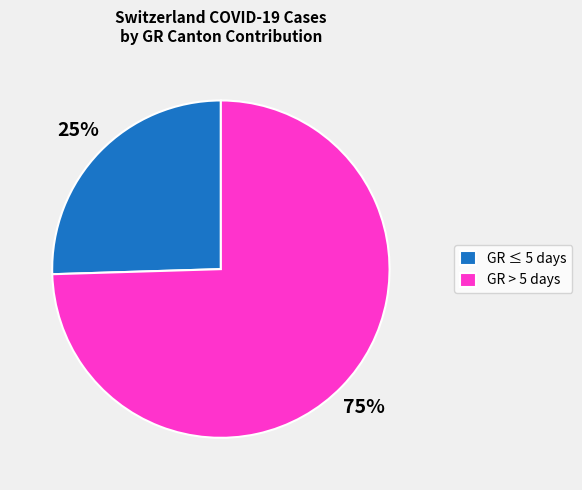

Do GR ≤ 5 days and GR > 5 days together represent more than half of the pie?

Yes